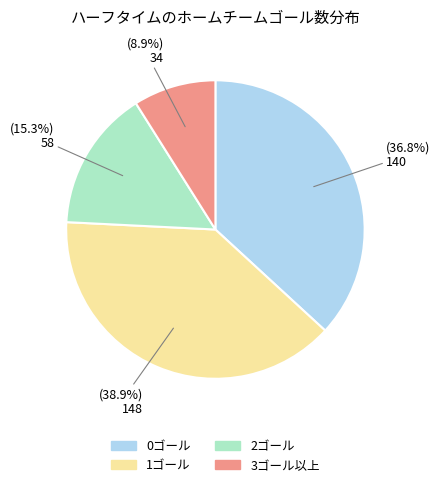

Does any single category account for the majority?

No